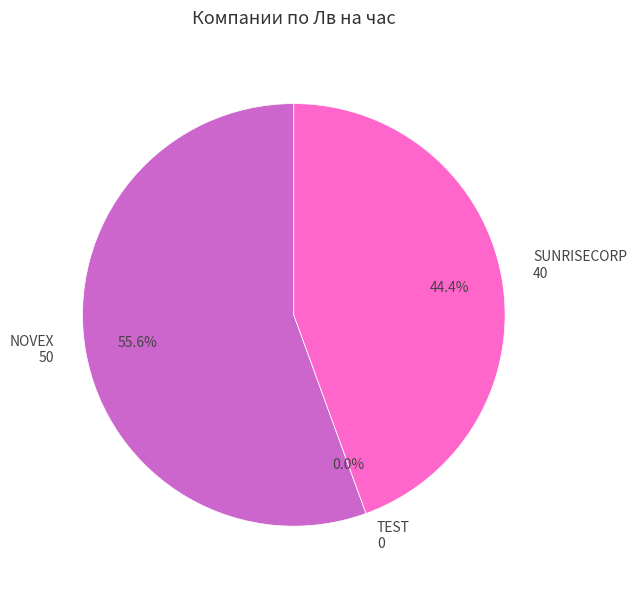

What is the majority slice?

NOVEX